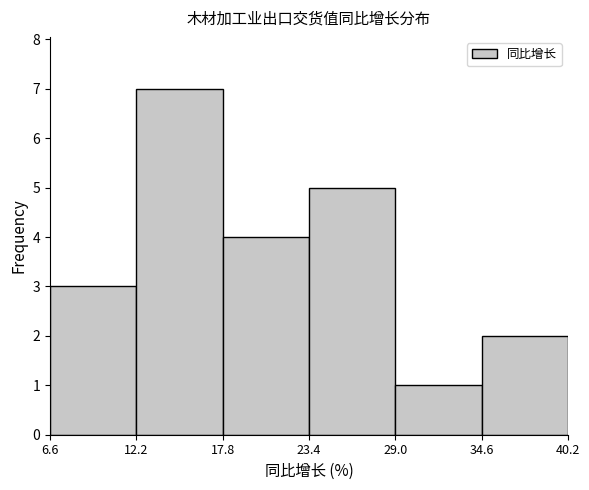

Reading left to right, transcribe this chart: for each bar, give the range it covers on the x-axis and its height. The values are not printed on the chart, so give them approximately, as read against the axis.

6.6 to 12.2: 3
12.2 to 17.8: 7
17.8 to 23.4: 4
23.4 to 29.0: 5
29.0 to 34.6: 1
34.6 to 40.2: 2